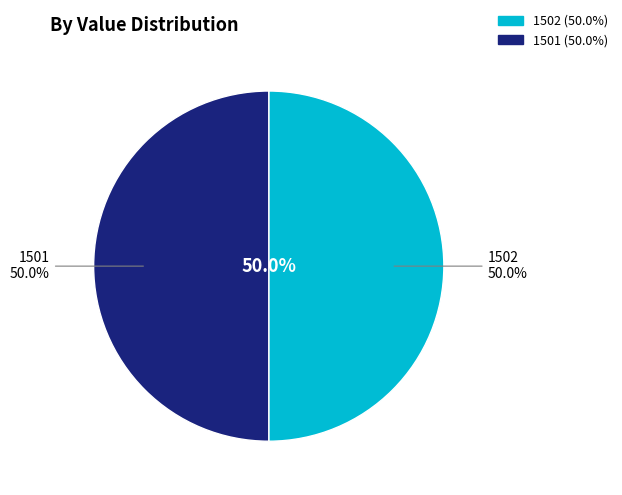

What percentage do 1502 and 1501 together represent?

100.0%